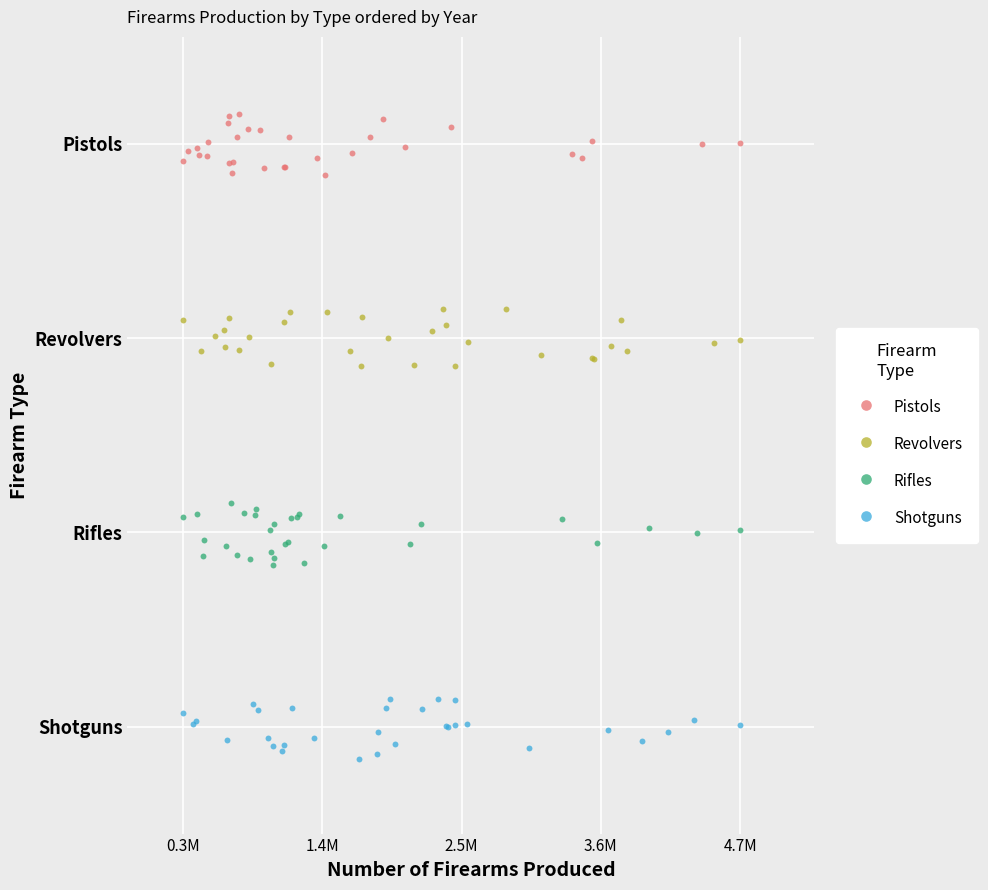

Which series reaches the maximum Y coordinate?

Pistols